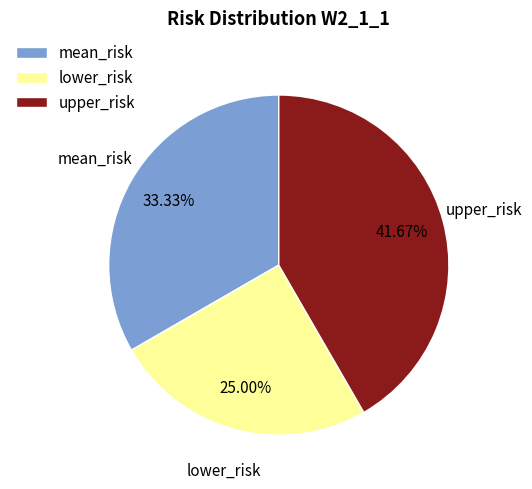

Do lower_risk and upper_risk together represent more than half of the pie?

Yes